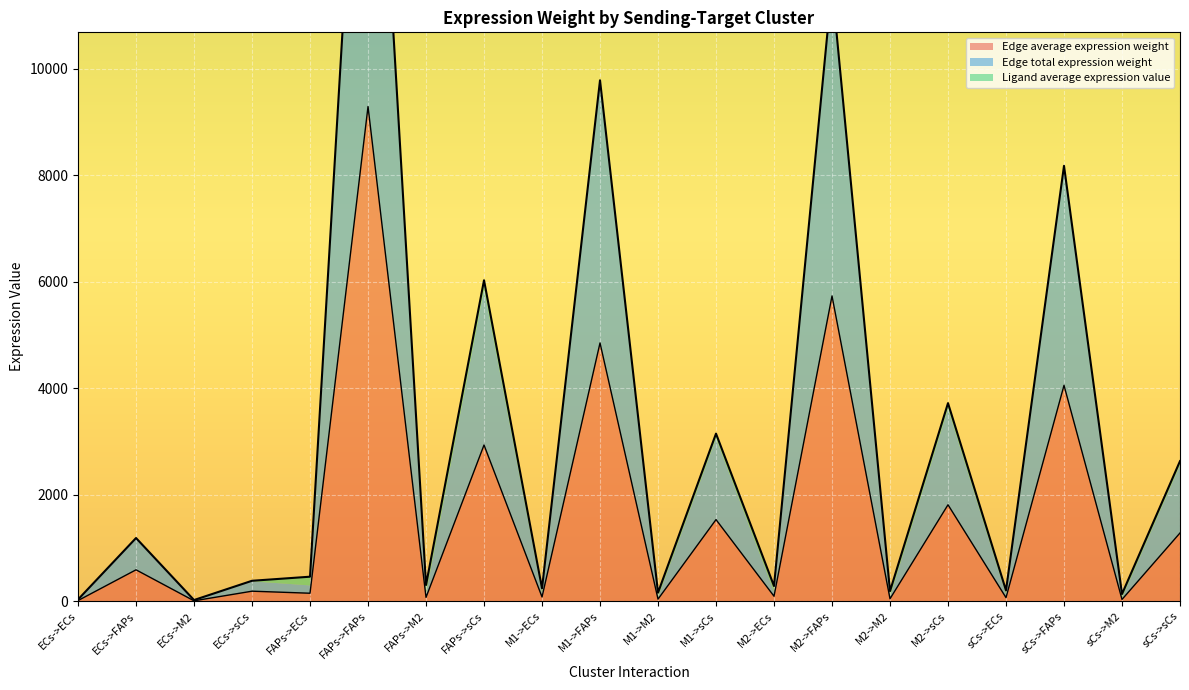

Which series changed the most between M1->ECs and M2->ECs?

Edge total expression weight